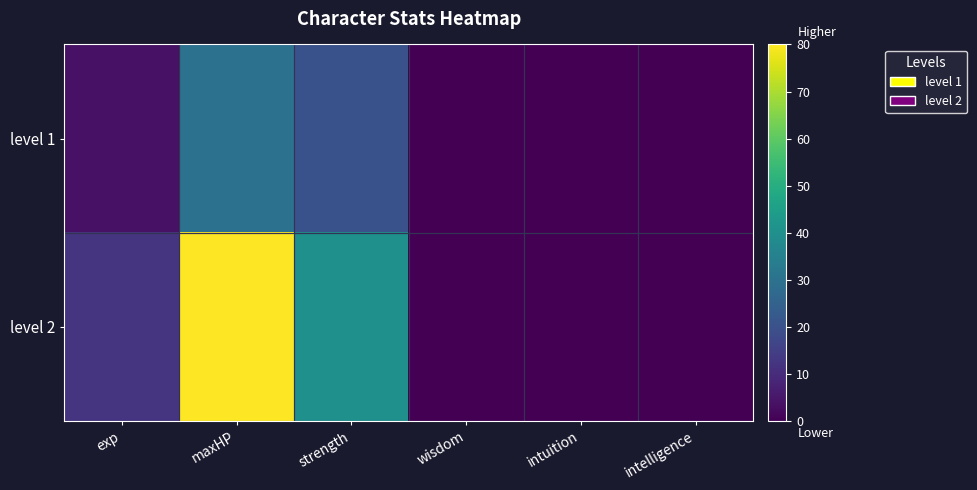

Between wisdom and strength, which is larger?

strength